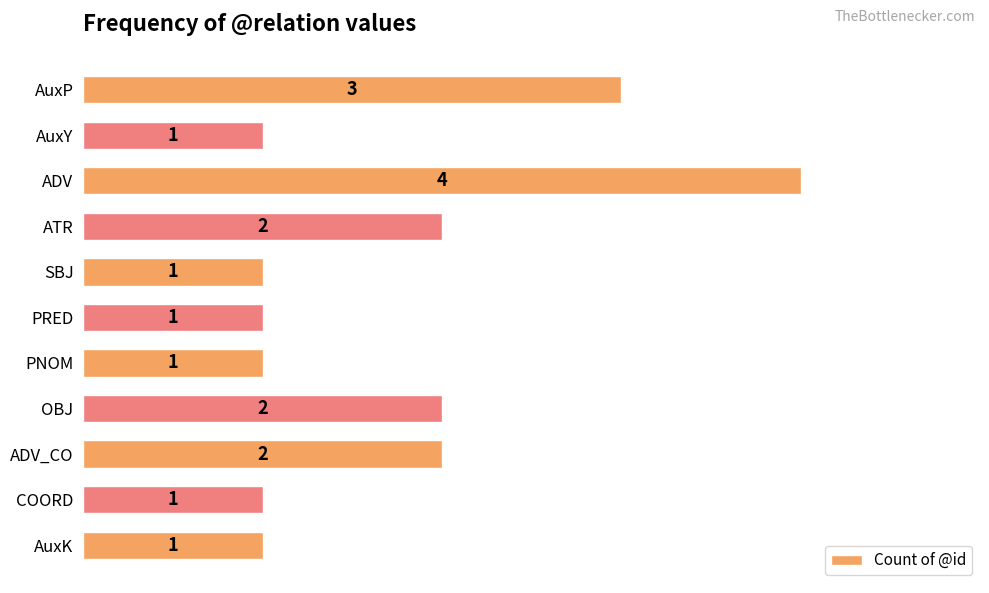

What is the smallest value displayed?

1